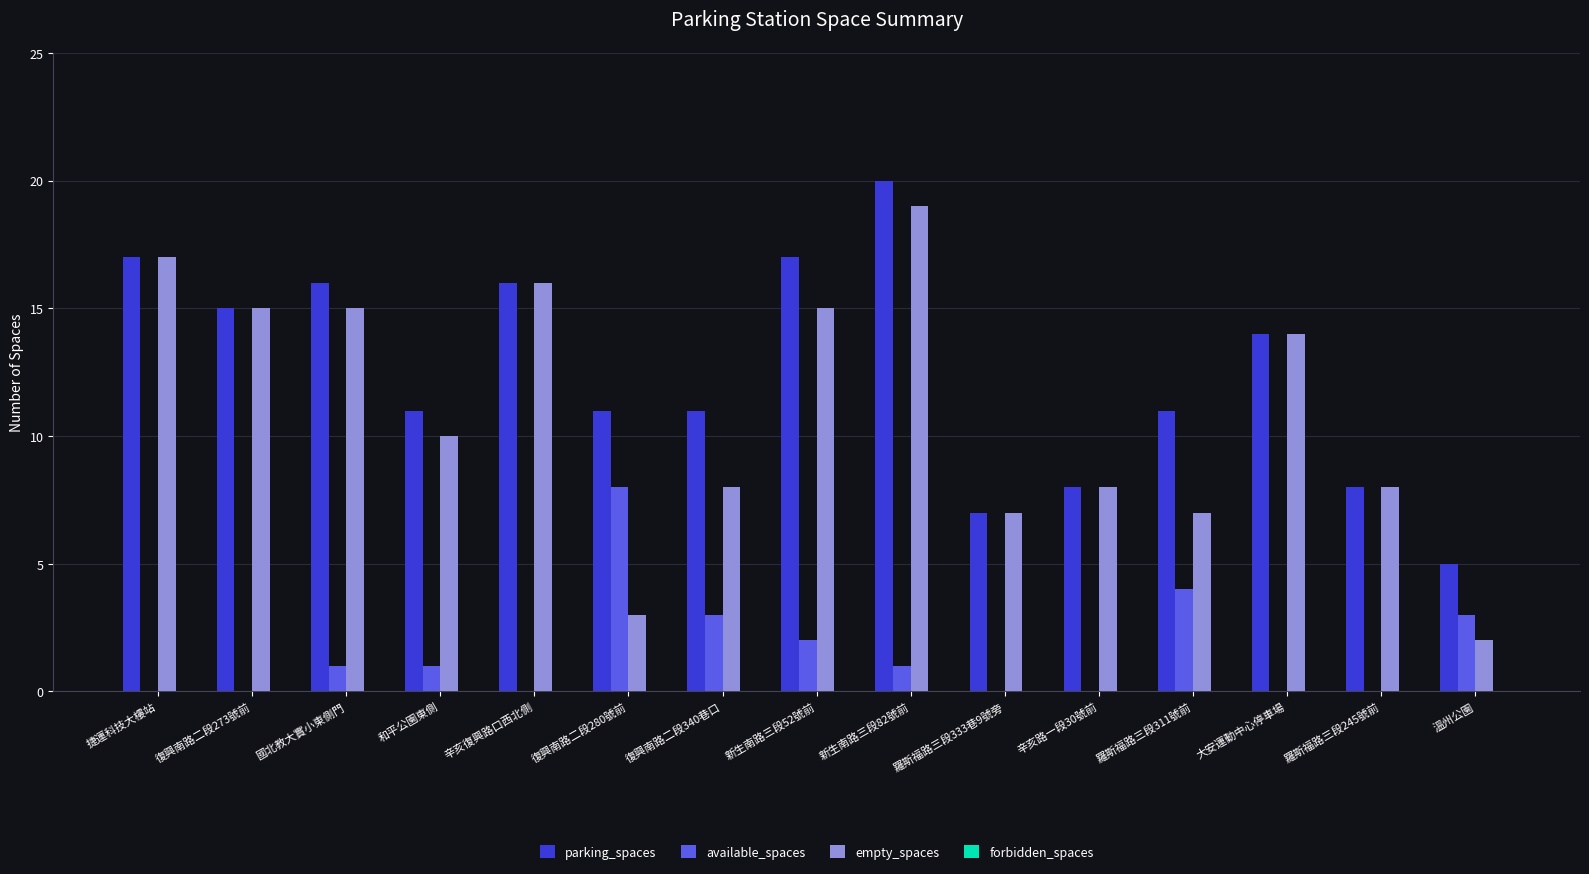

Between 辛亥復興路口西北側 and 復興南路二段340巷口, which series saw the biggest shift?

empty_spaces